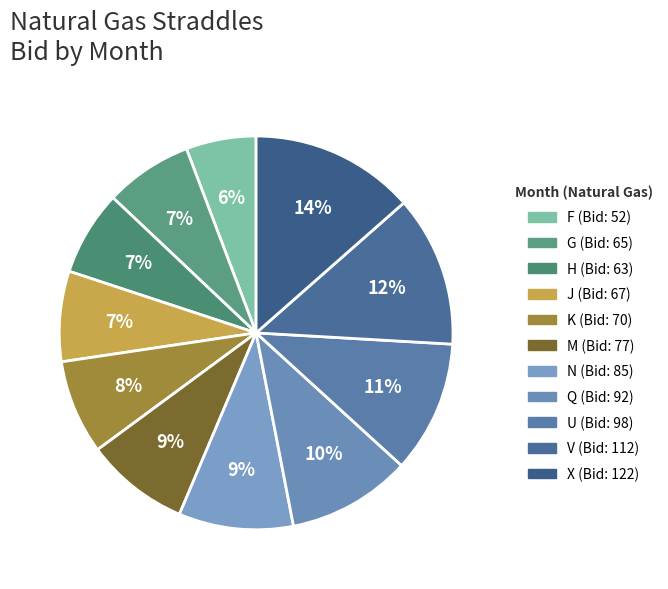

Does M represent more than half of the total?

No